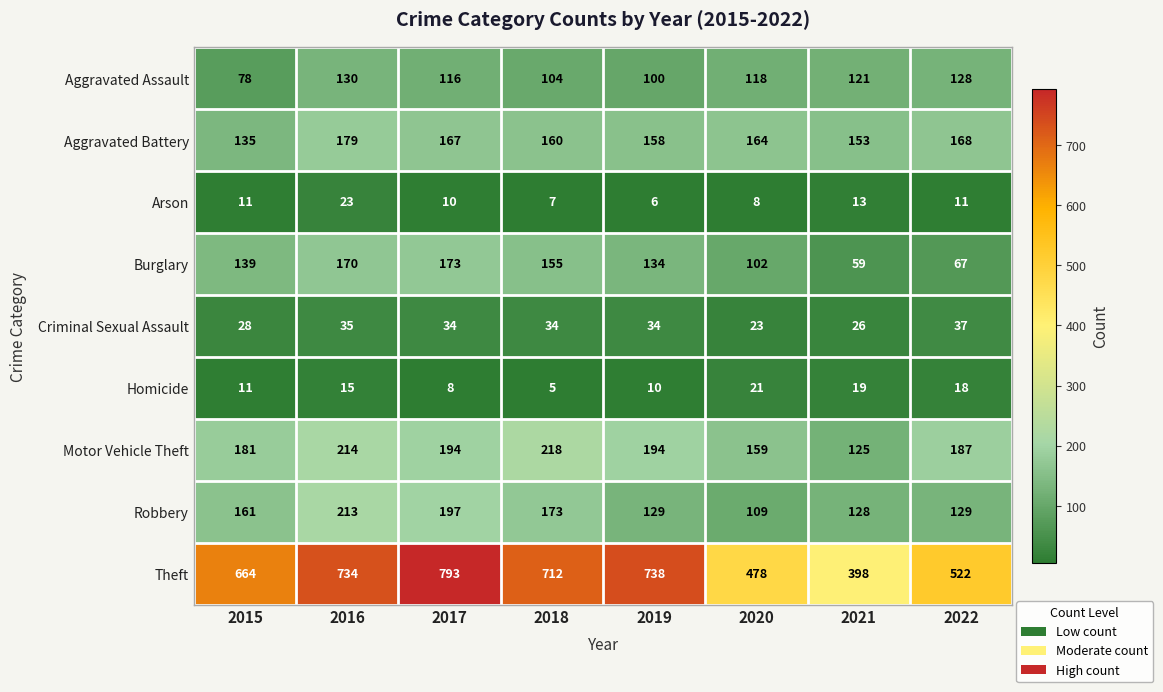

What is the spread (max minus min) of values at 2015?

653